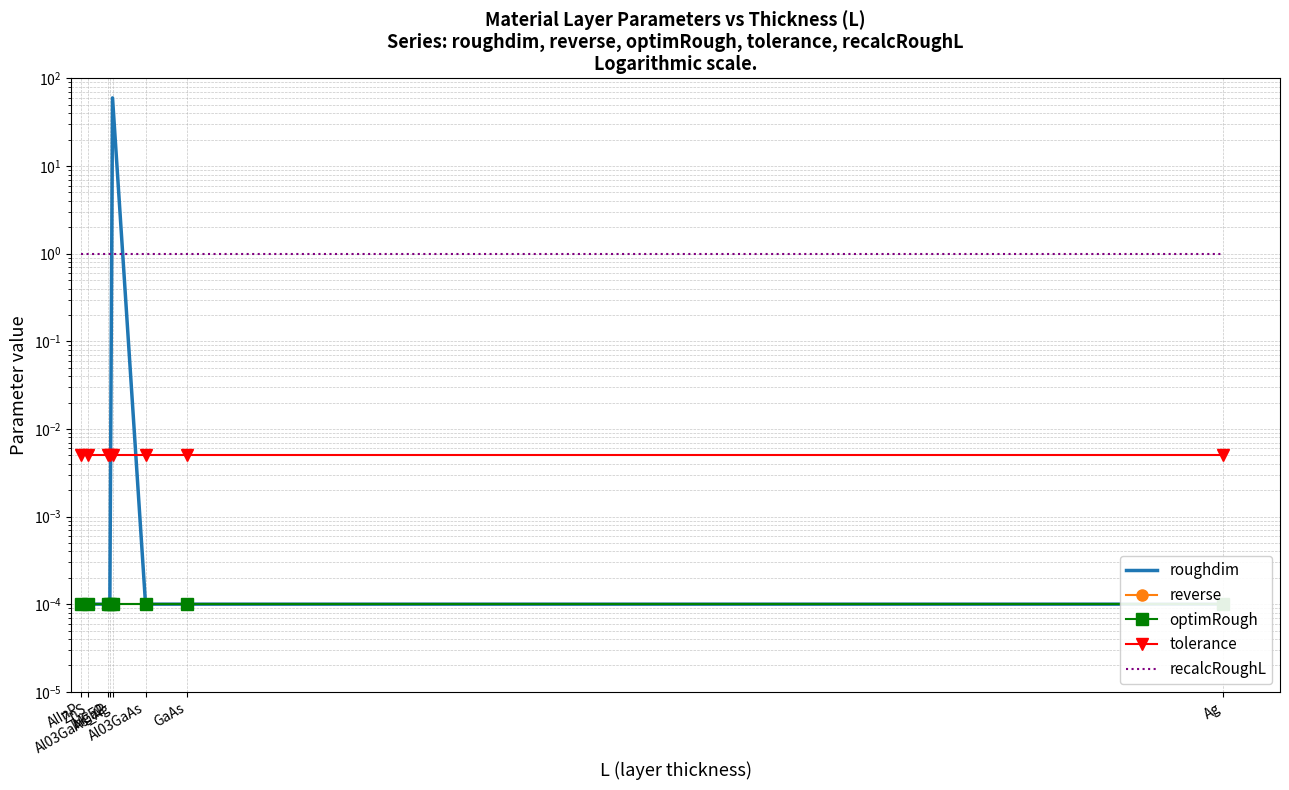

Where is the first local maximum for roughdim?

Al03GaAs_Ag